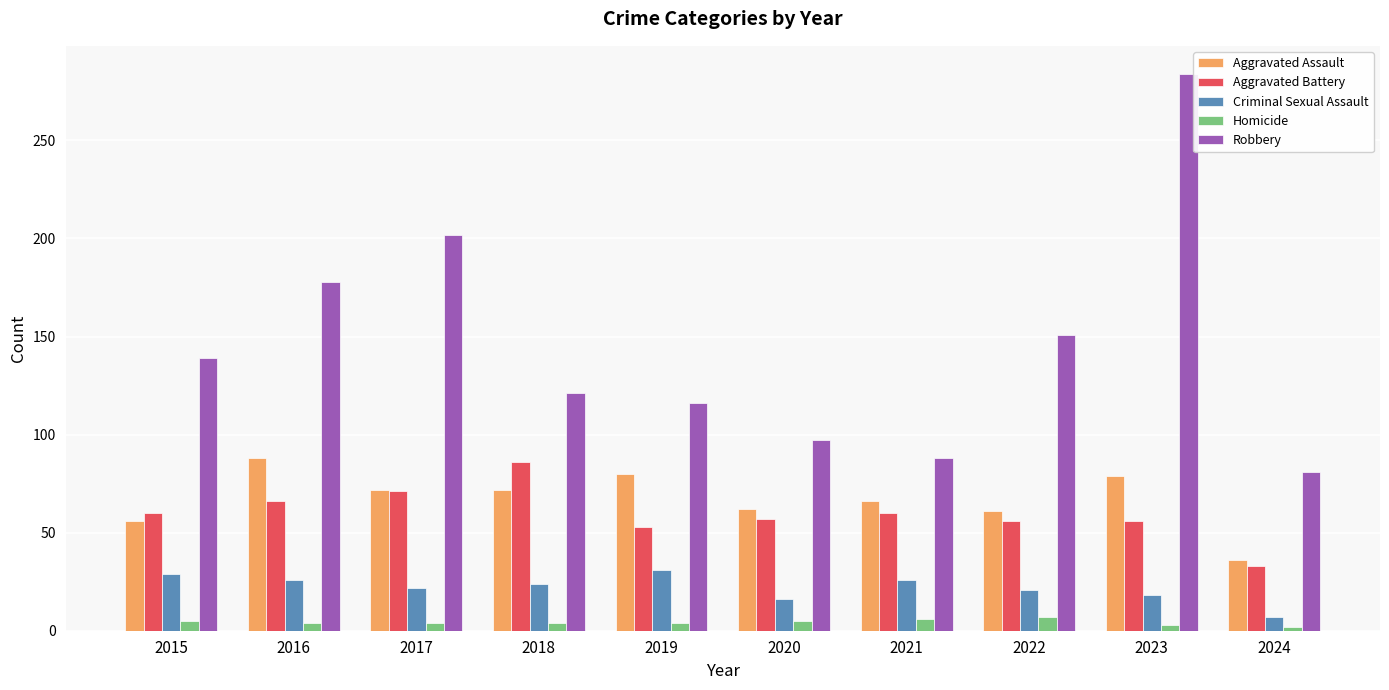

Which series changed the most between 2017 and 2022?

Robbery